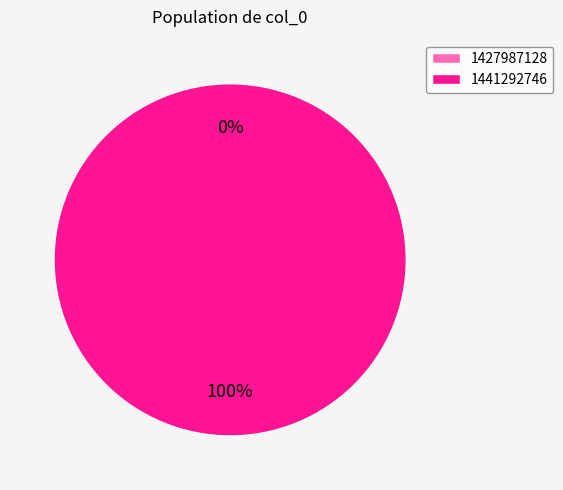

How many slices are in this pie chart?

2